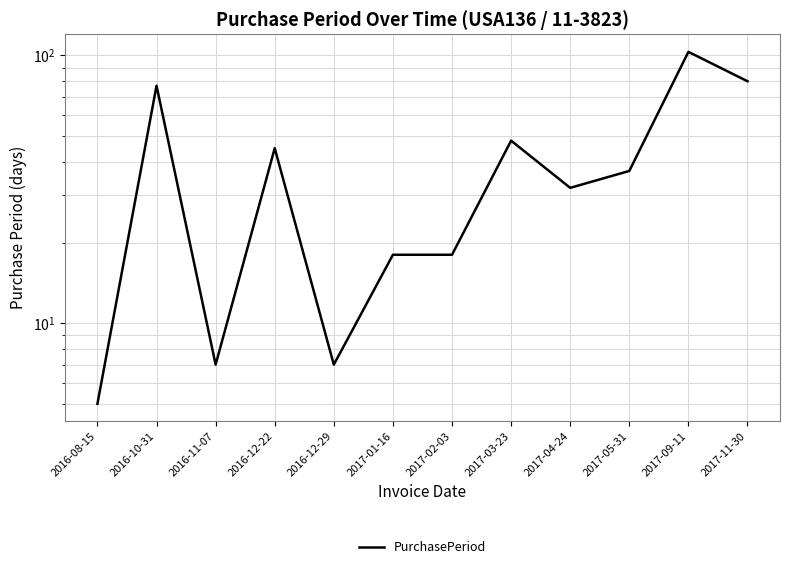

The value at 2017-04-24 is 32. True or false?

True